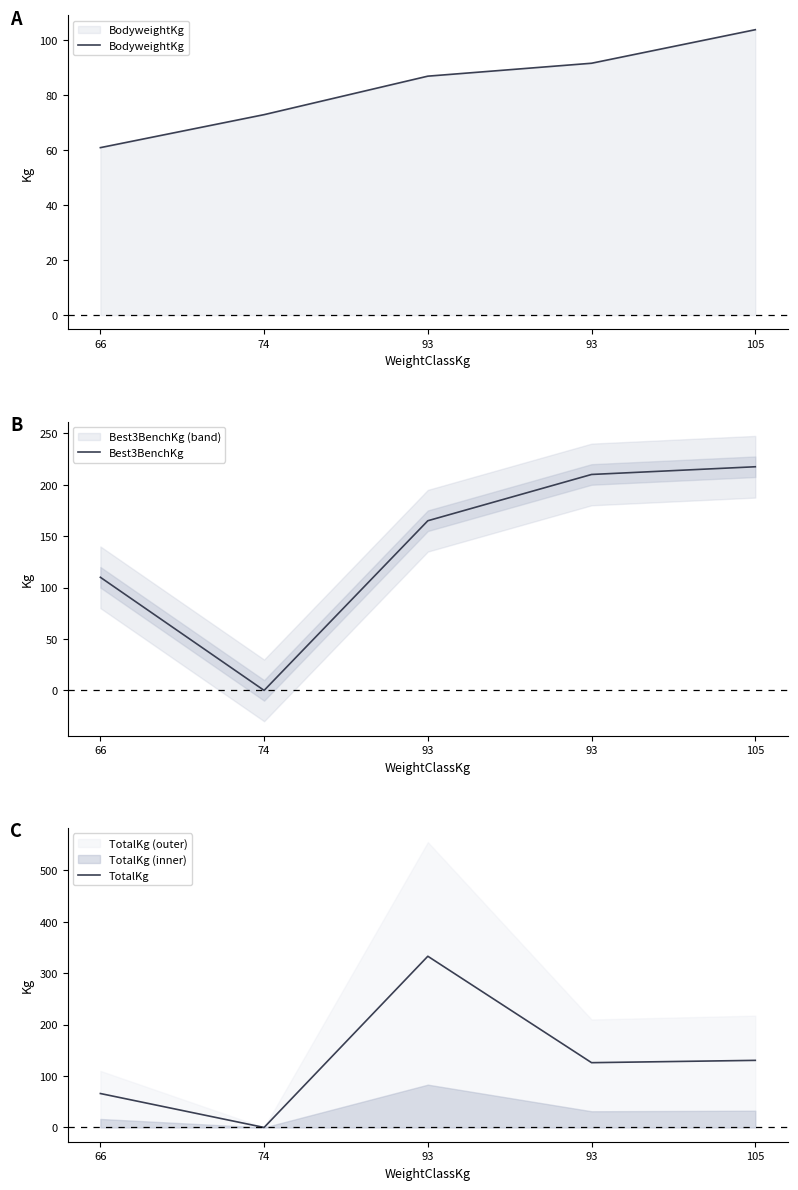

Read the Best3BenchKg value at 66.

110.0